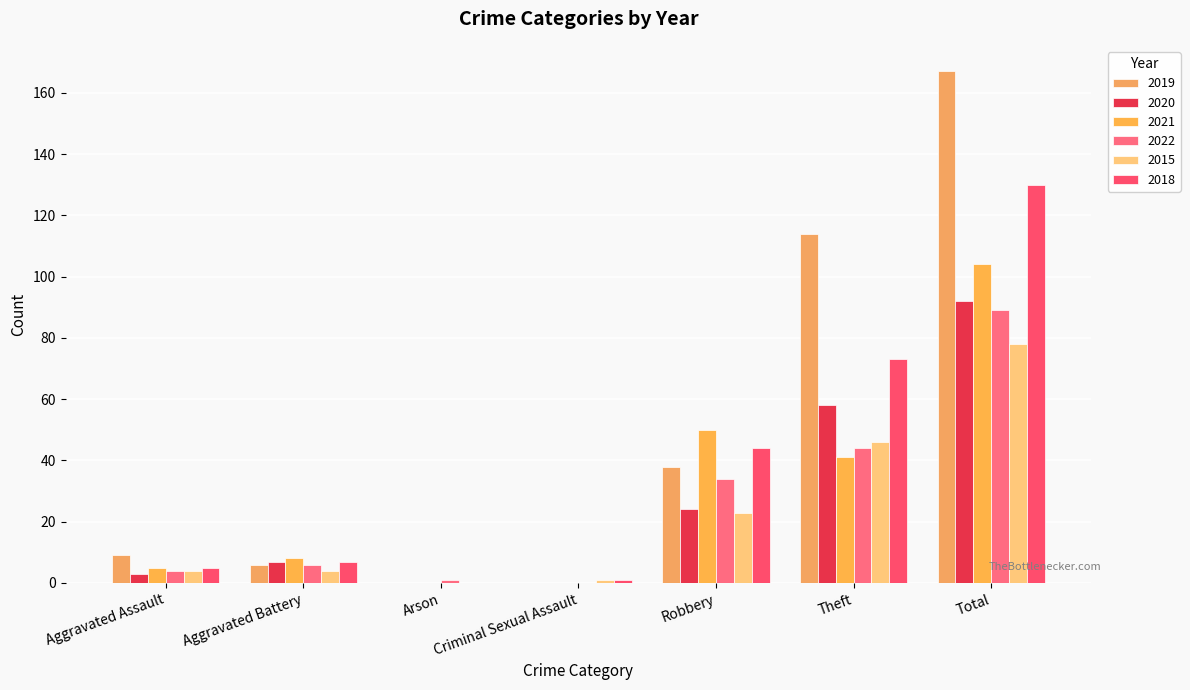

Between Robbery and Total, which is larger?

Total